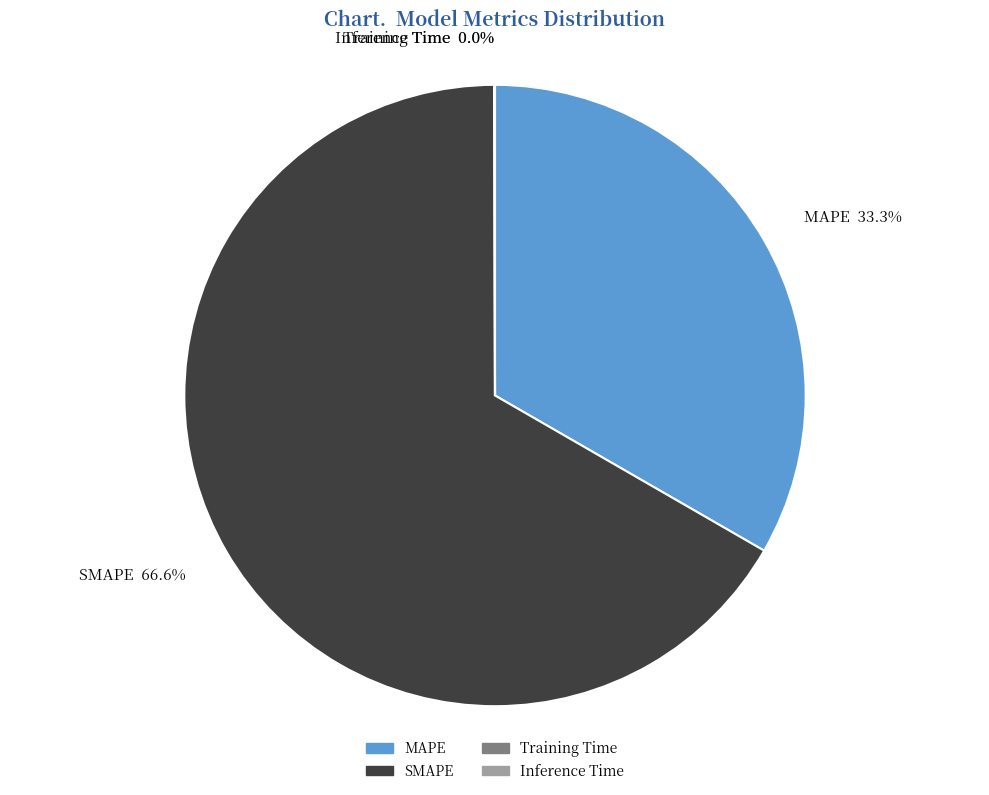

To the nearest percent, what portion does MAPE represent?

33%